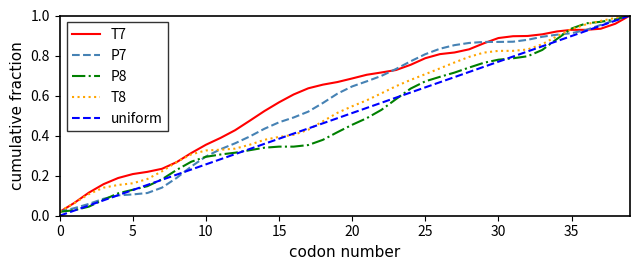

Does the chart have visible grid lines?

No